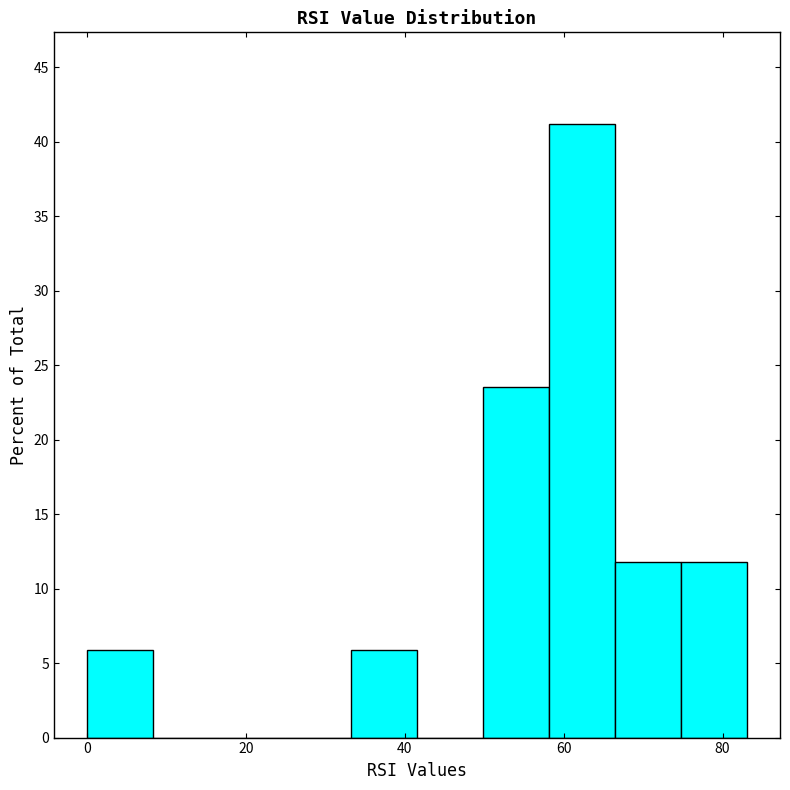

Over which range of the x-axis is the bar tallest?

58 to 66